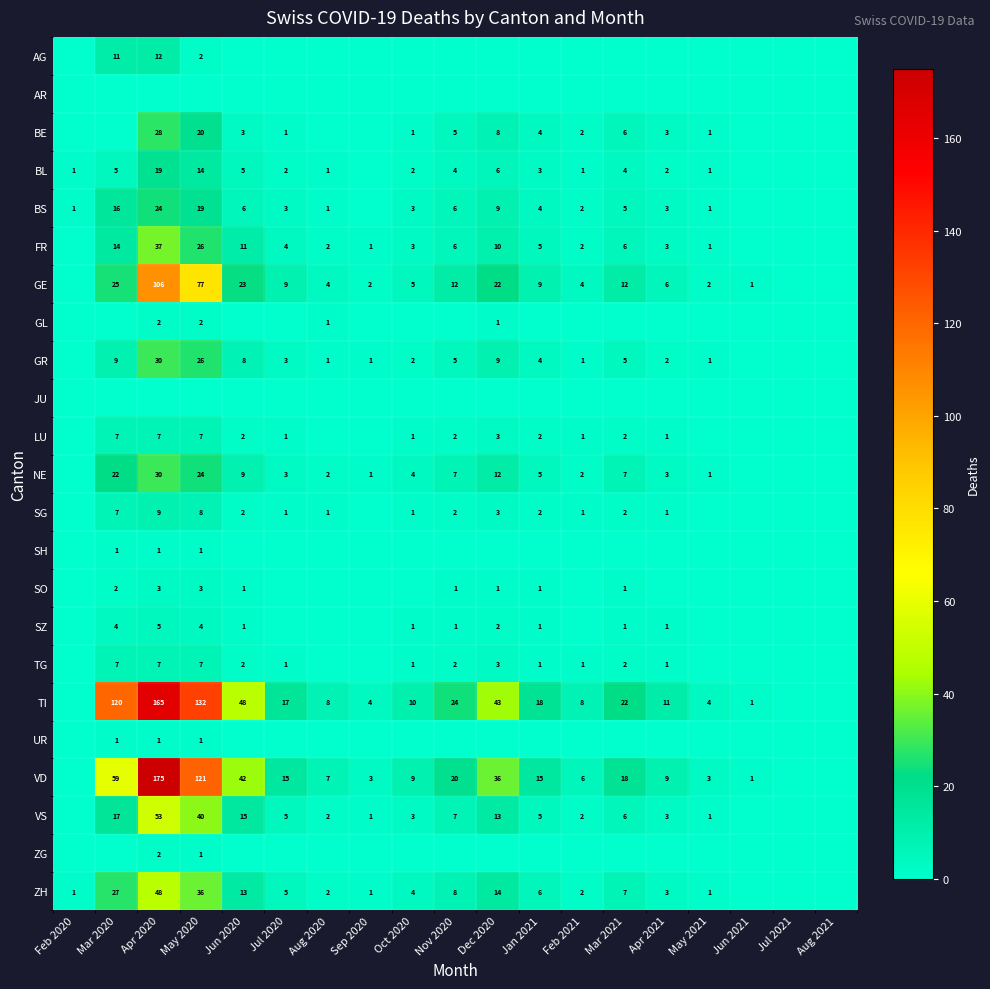

What is the sum of the VD values at May 2020 and Mar 2021?

139